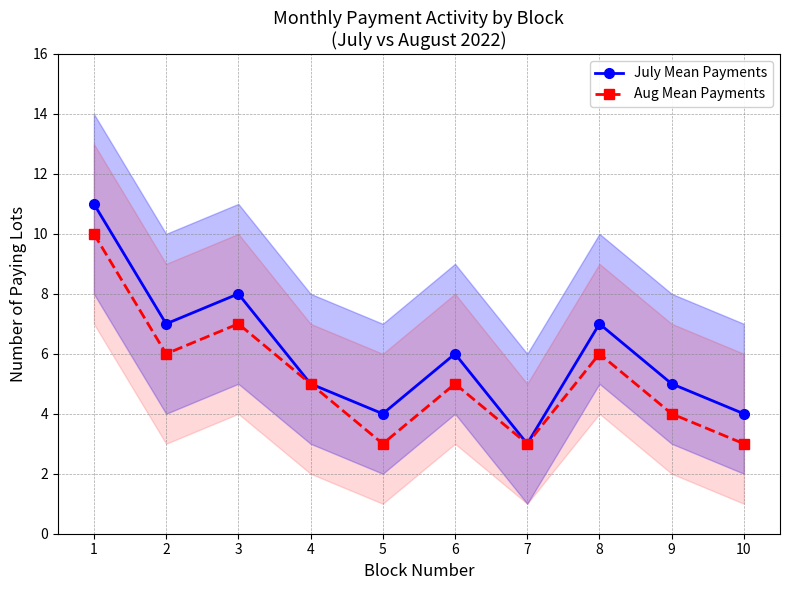

Reading right to left, what are all the values shown in this chart?

July Mean Payments: 4	5	7	3	6	4	5	8	7	11
Aug Mean Payments: 3	4	6	3	5	3	5	7	6	10